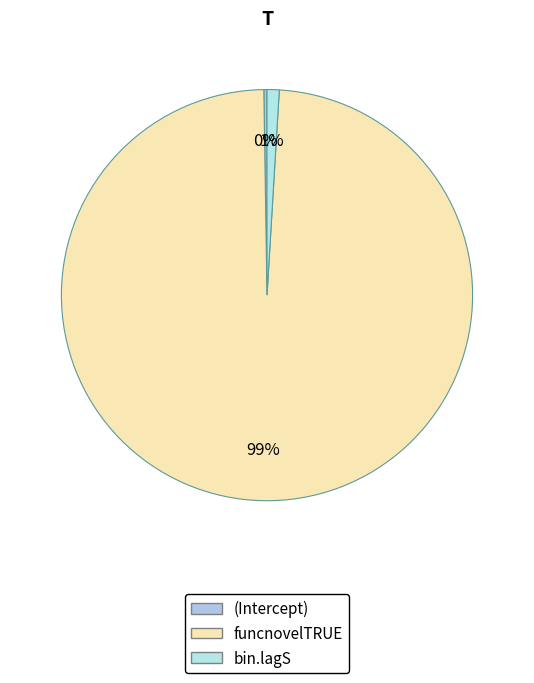

To the nearest percent, what is the combined percentage of bin.lagS and funcnovelTRUE?

100%